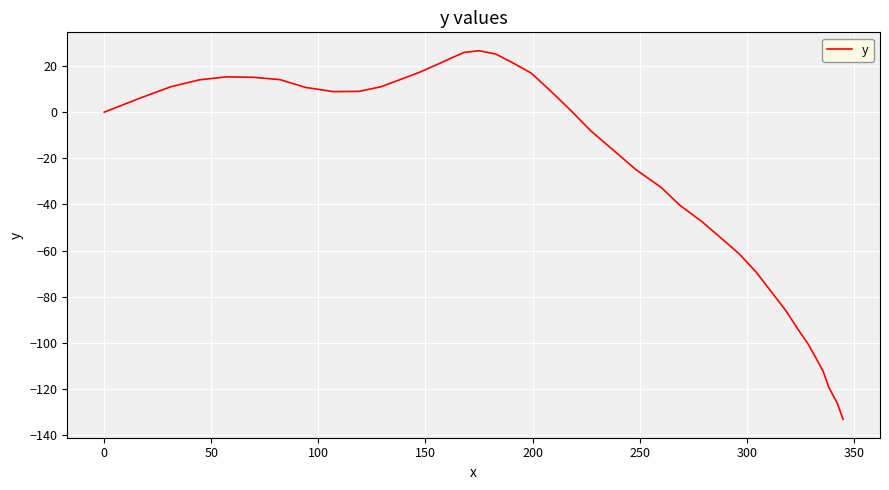

What is the maximum value shown in the chart?

26.6